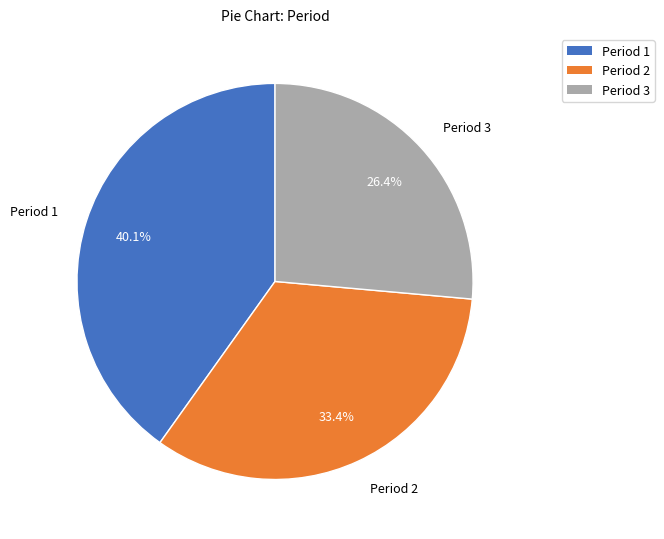

Is it true that Period 3 is 26% of the pie?

True